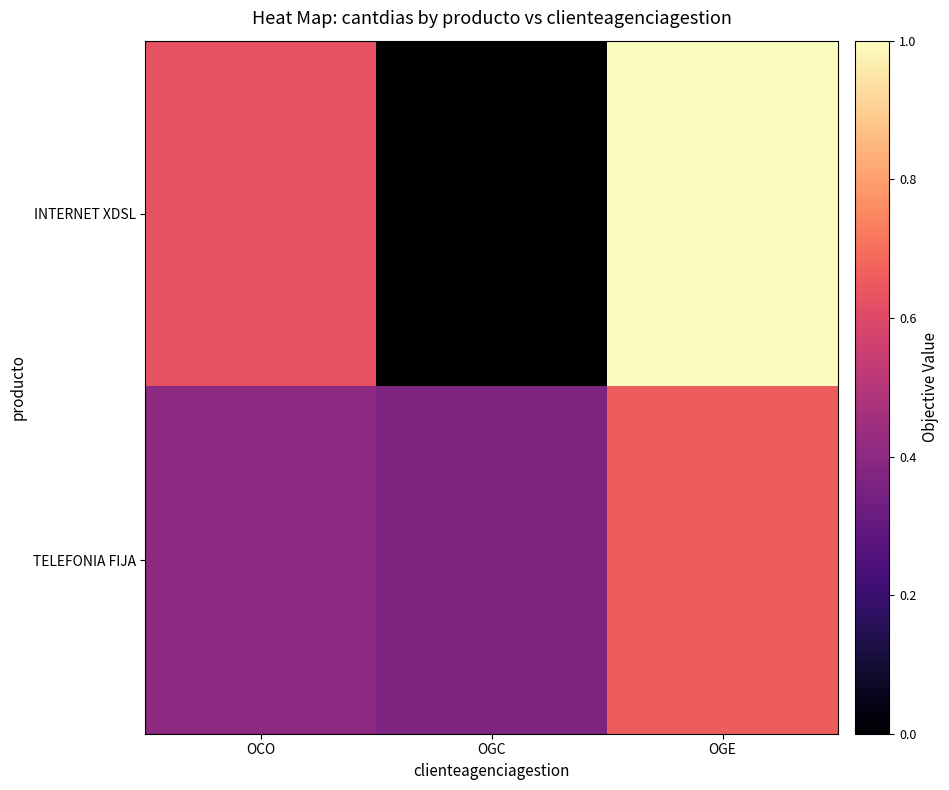

At OGE, list the series in order from smallest to largest.

TELEFONIA FIJA, INTERNET XDSL